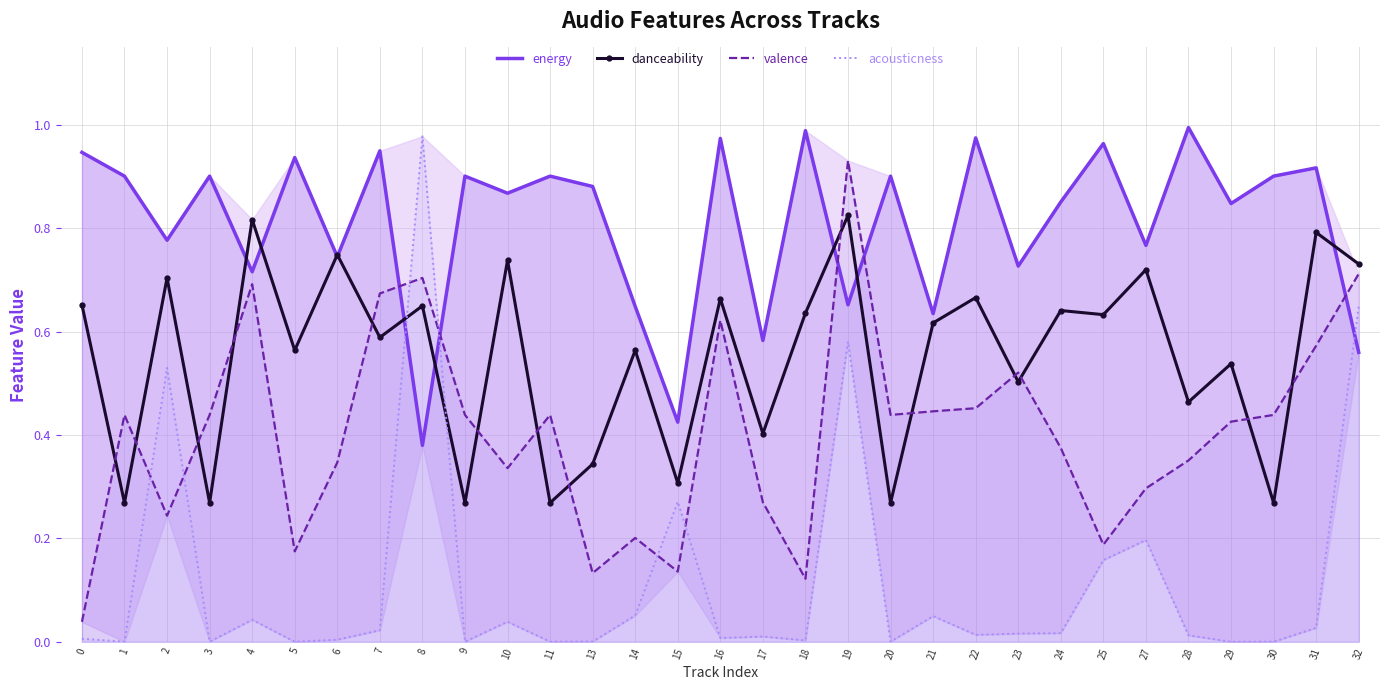

How many lines are shown in the chart?

4